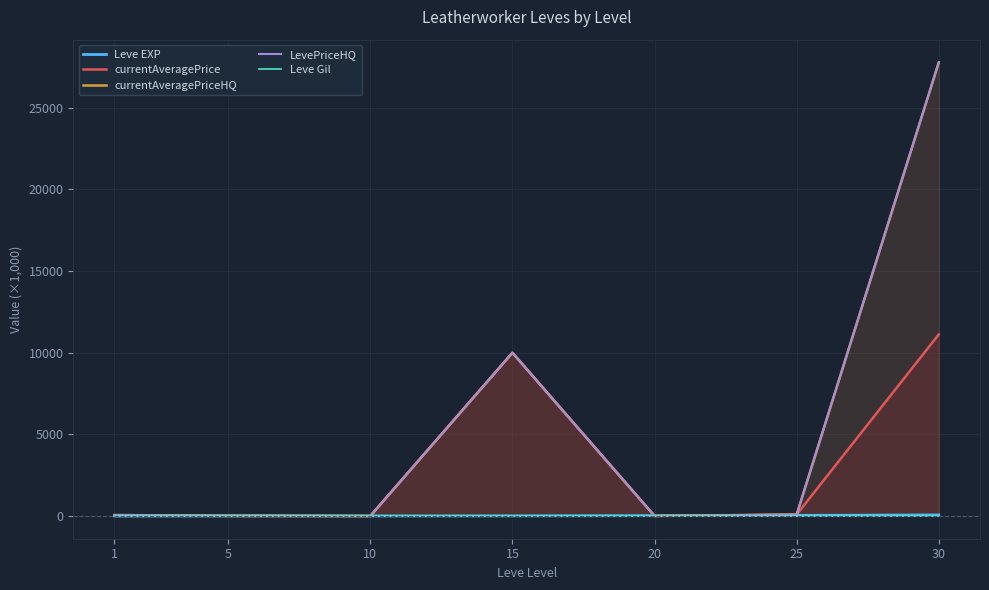

True or false: Leve Gil and currentAveragePrice cross at least once.

False